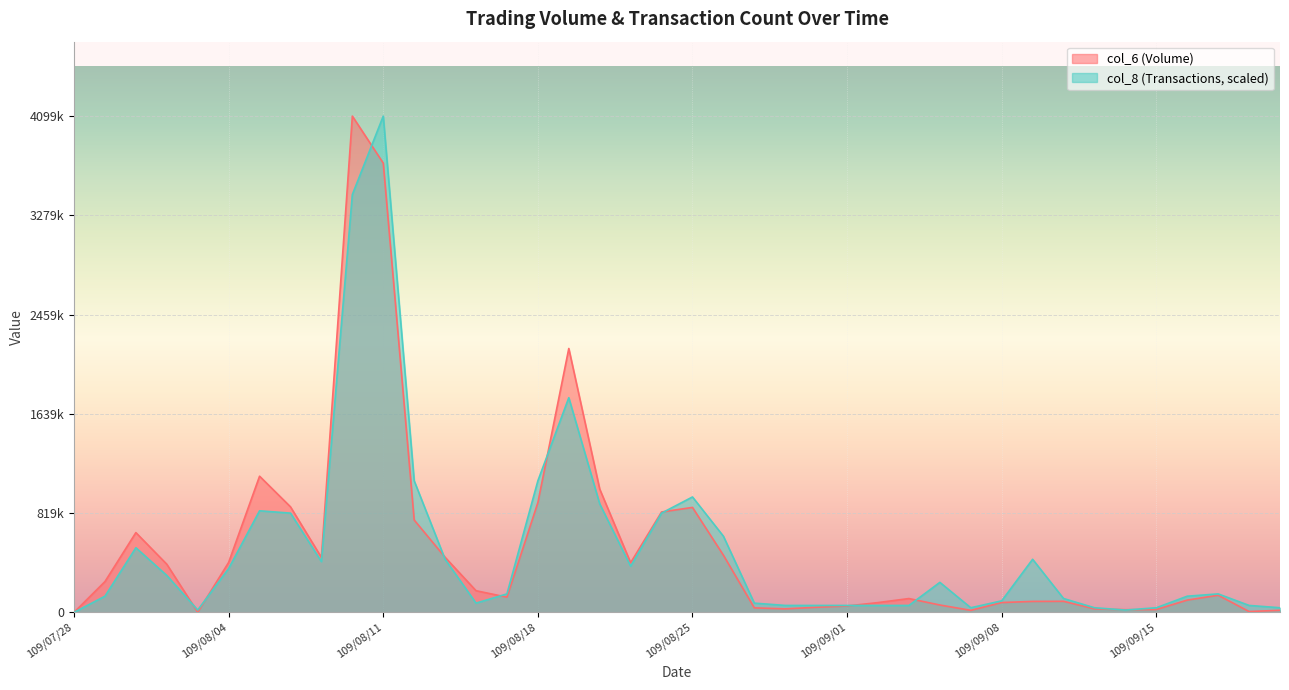

What is the sum of the col_6 values at 109/08/20 and 109/08/21?

1428740.0